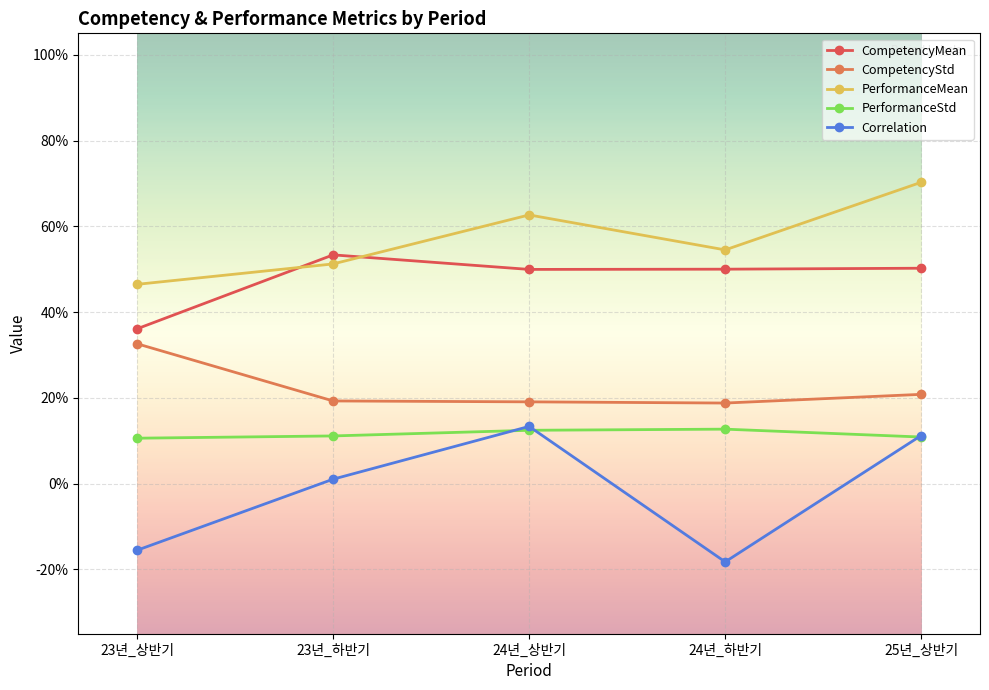

What is the label of the 4th point from the right?

23년_하반기